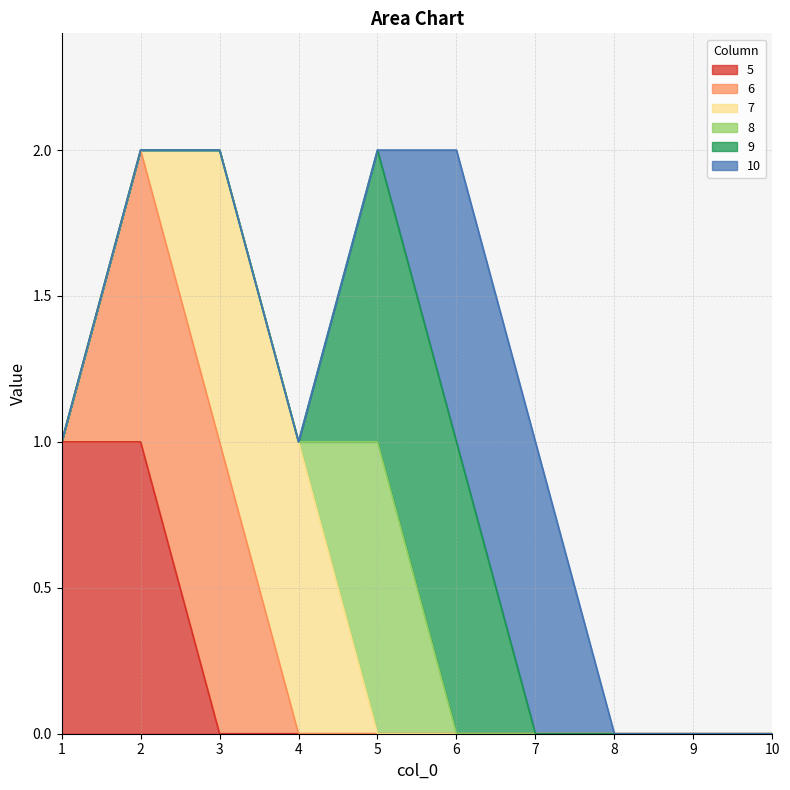

Between 2 and 3, which is larger?

2